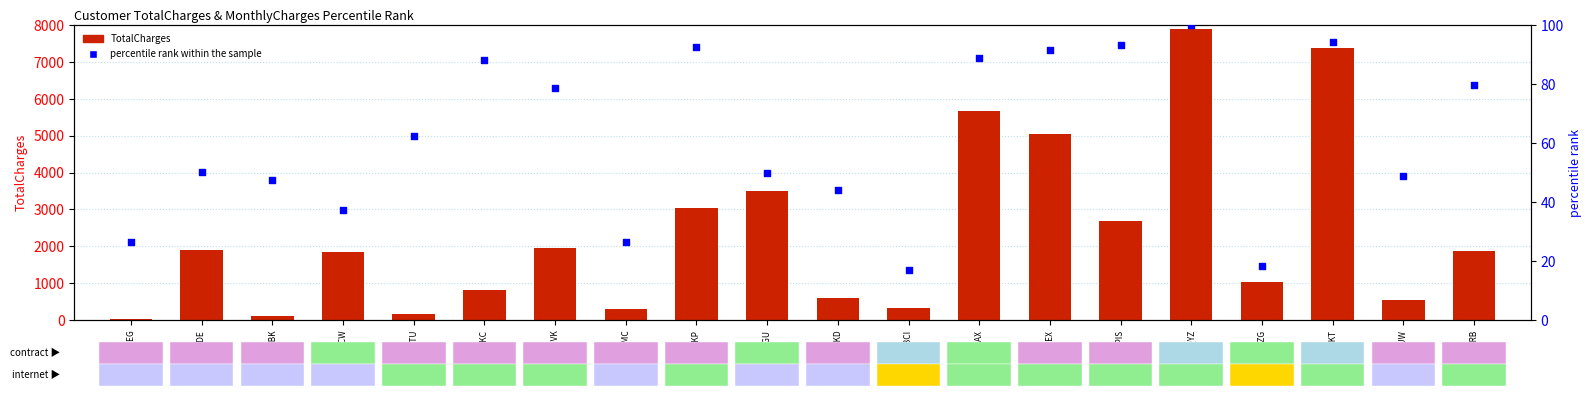

Which series has the largest Y range (max minus min)?

TotalCharges